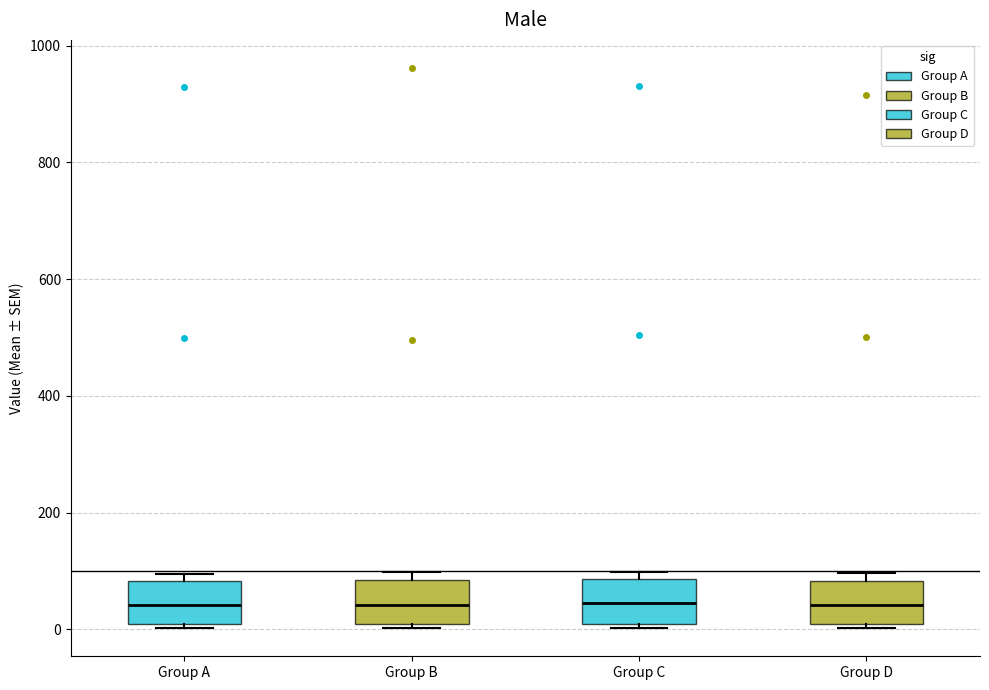

Where is the upper edge of the box for Group B on the y-axis? The values are not printed on the chart, so give them approximately, as read against the axis.

80